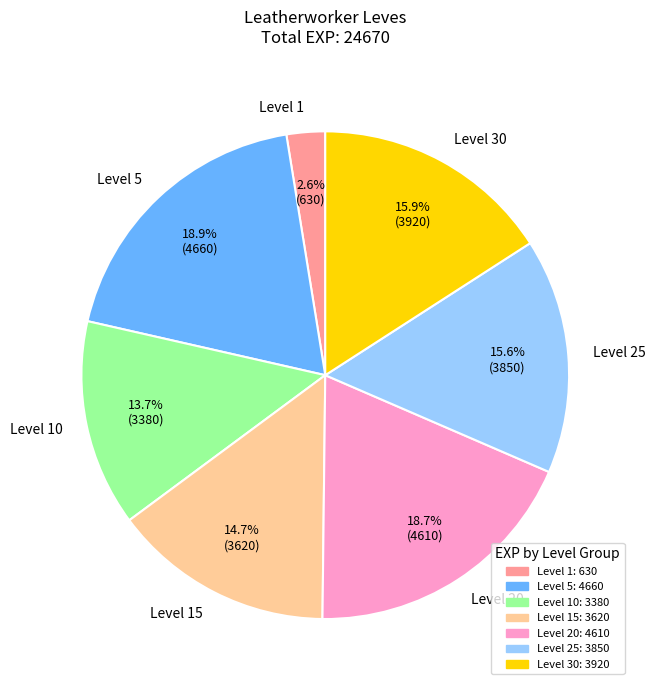

Is the sum of Level 25 and Level 5 greater than half?

No